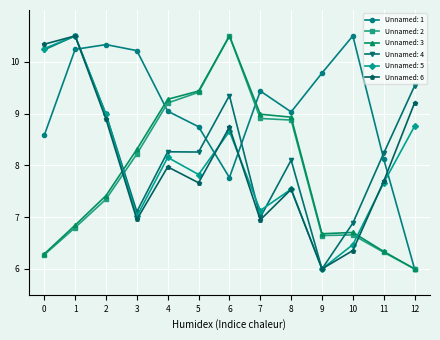

At which label does Unnamed: 2 reach its minimum?

12